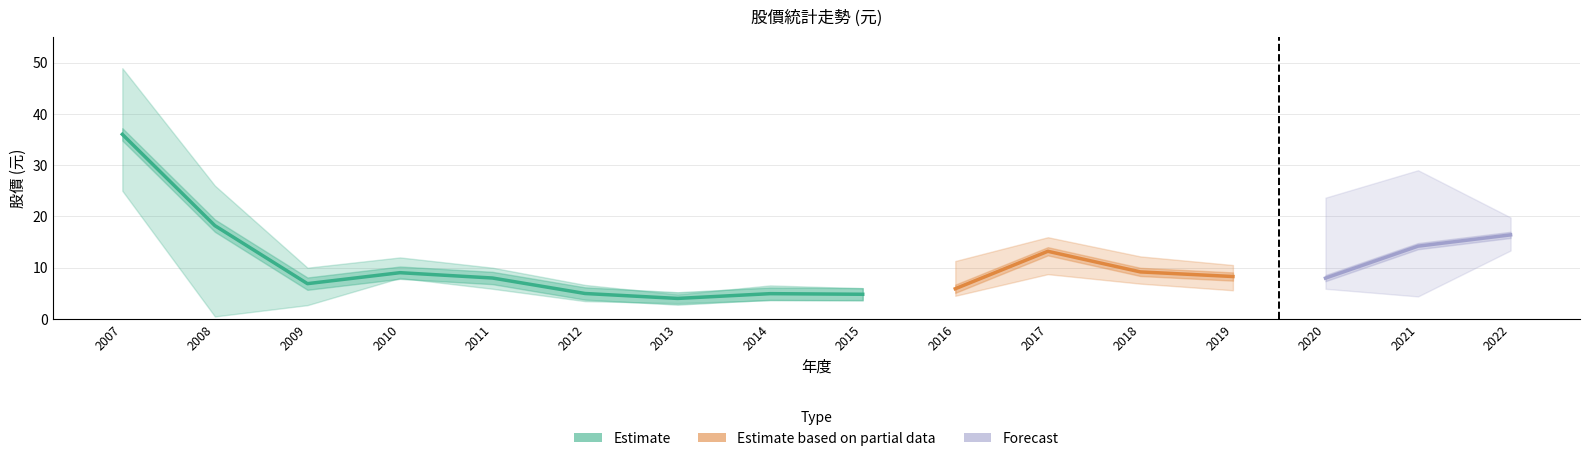

At which category is the sum across all series the highest?

2007